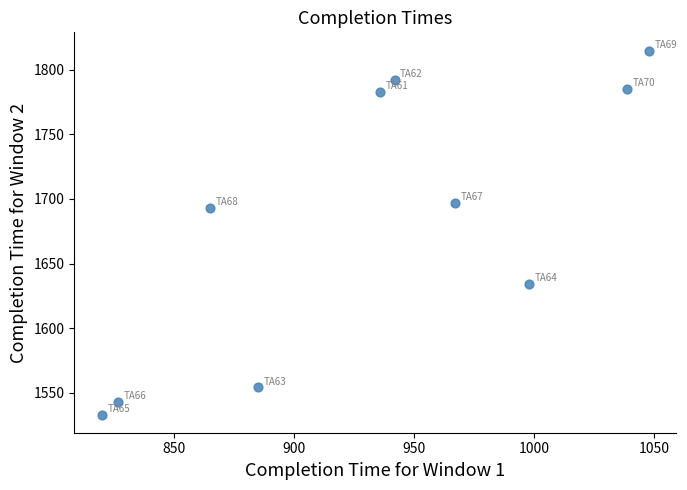

What Y value in the scatter plot is closest to 1674?

1693